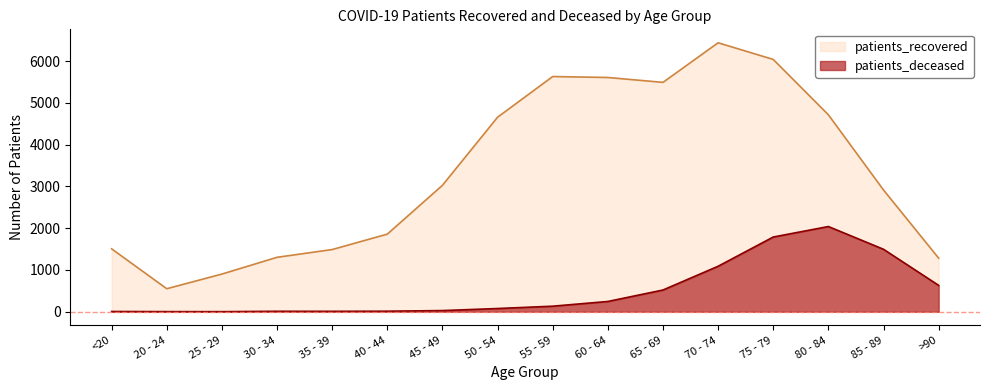

Between 35 - 39 and 80 - 84, which series saw the biggest shift?

patients_recovered